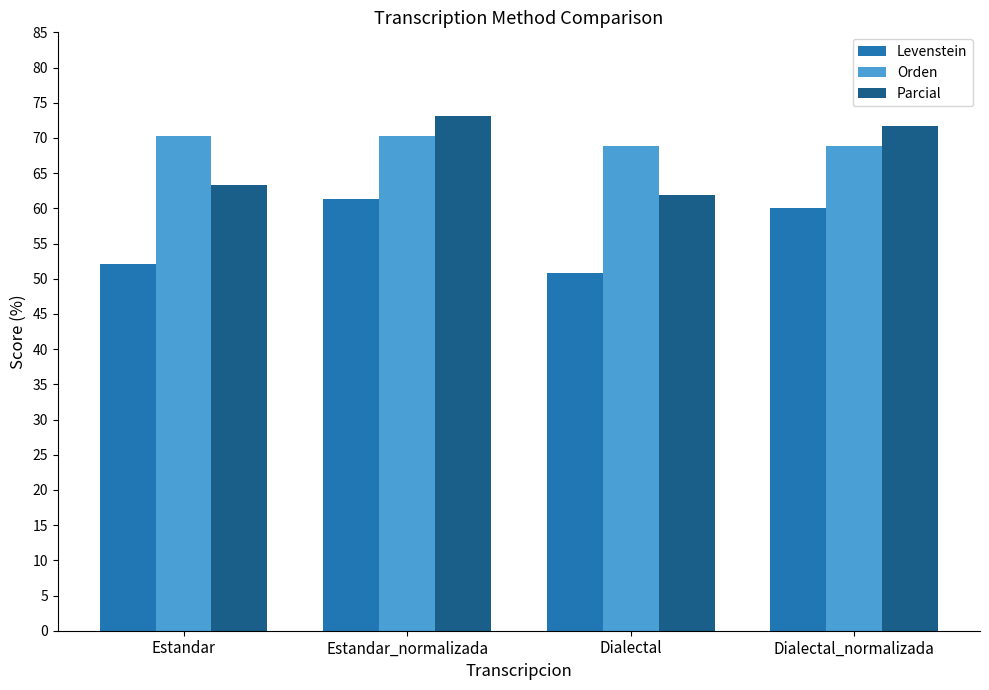

Which series has the largest range (max minus min)?

Parcial